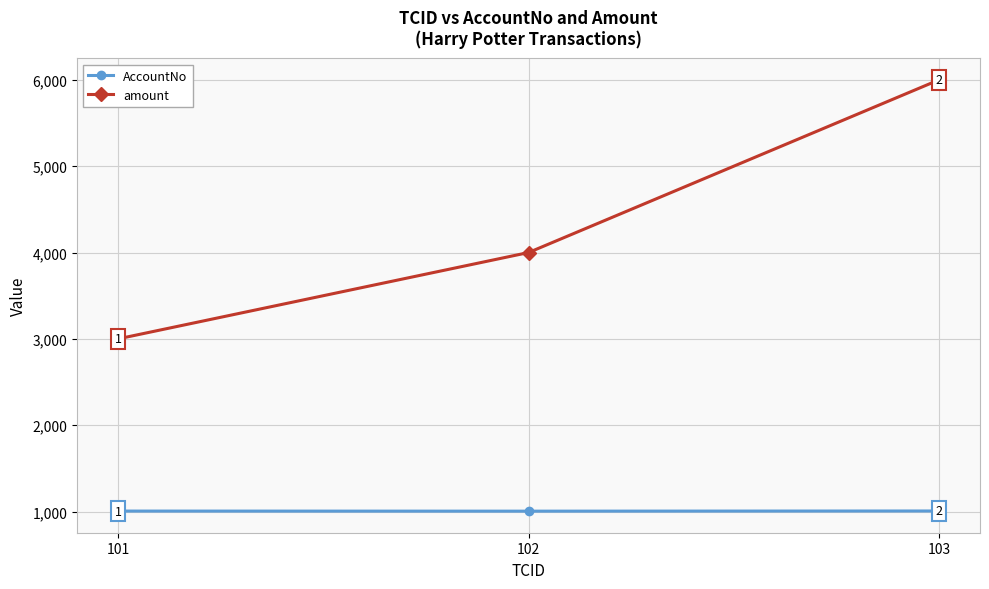

Which series has the widest spread of values?

amount